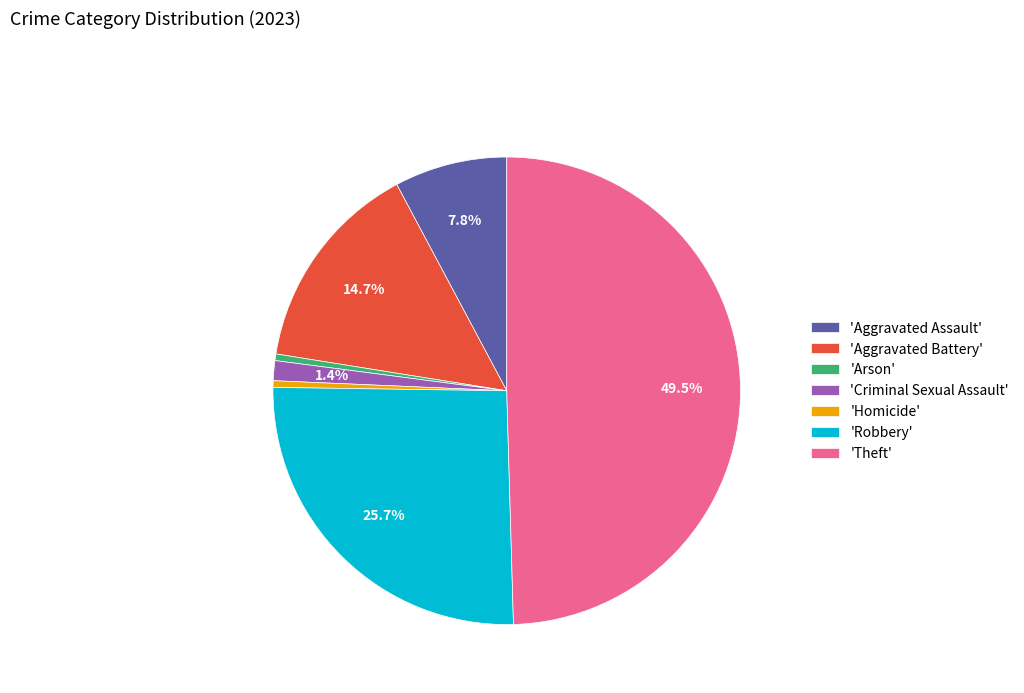

Is 'Criminal Sexual Assault' the majority of the pie?

No